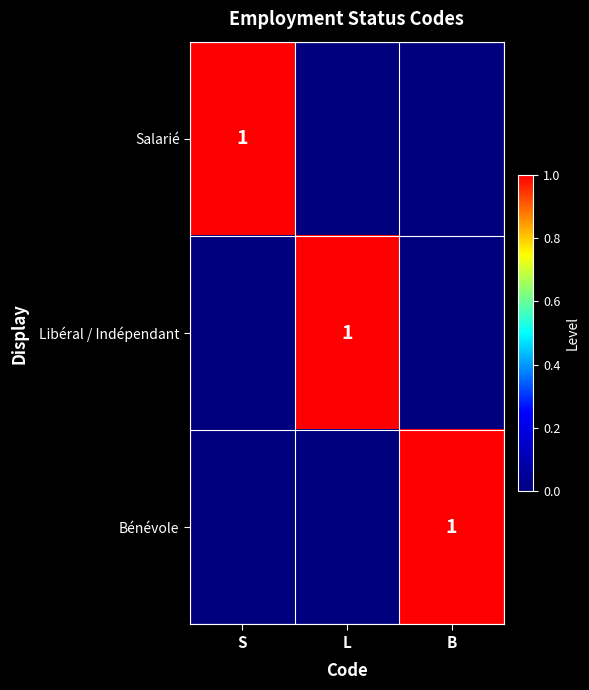

The Salarié series shows 1 at S. True or false?

True